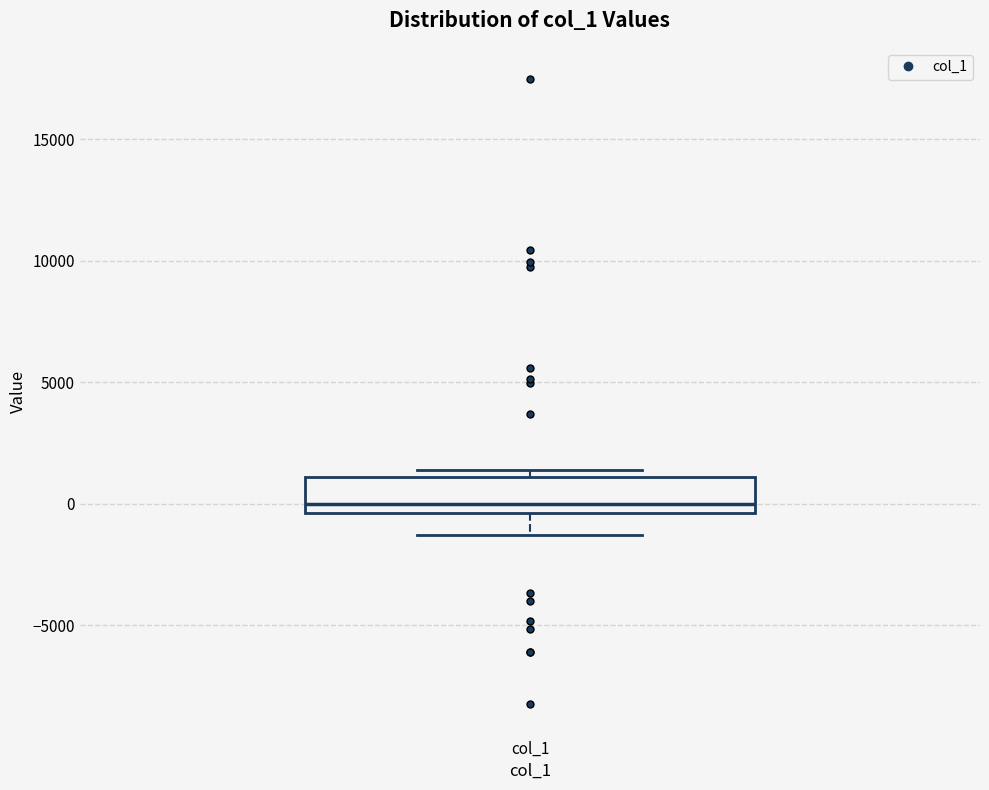

Where is the lower edge of the box for col_1 on the y-axis? The values are not printed on the chart, so give them approximately, as read against the axis.

-500